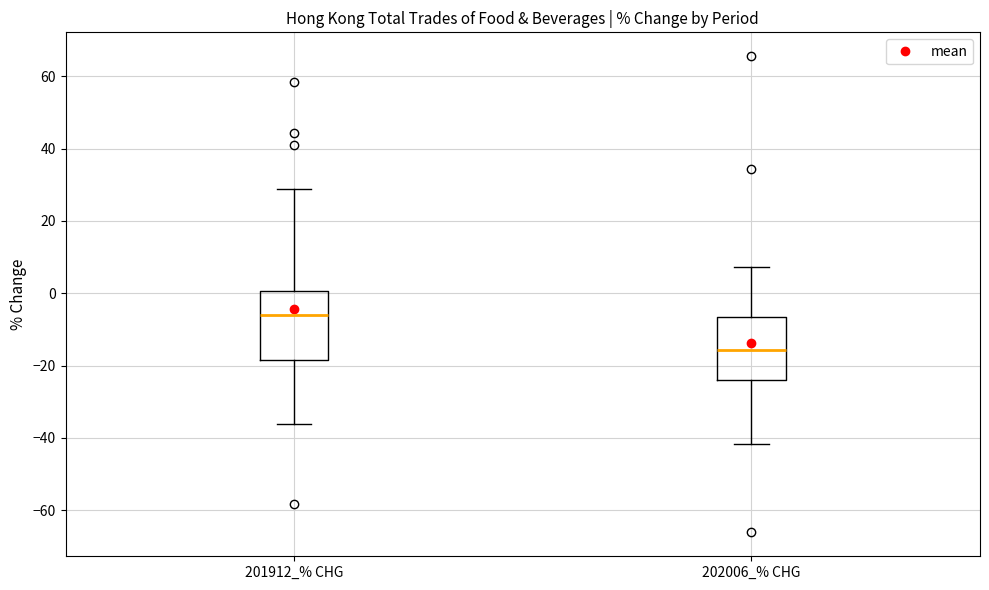

Which box has the highest median line?

201912_% CHG